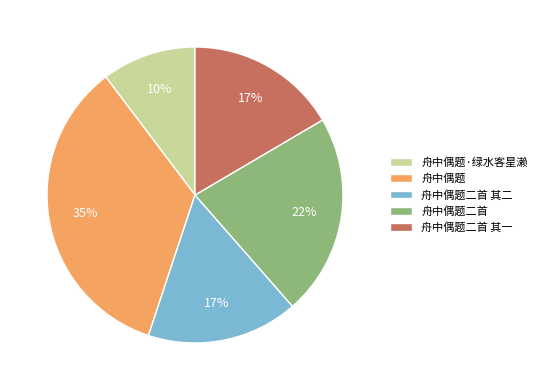

The 舟中偶题·绿水客星濑 slice represents 10% of the pie. True or false?

True